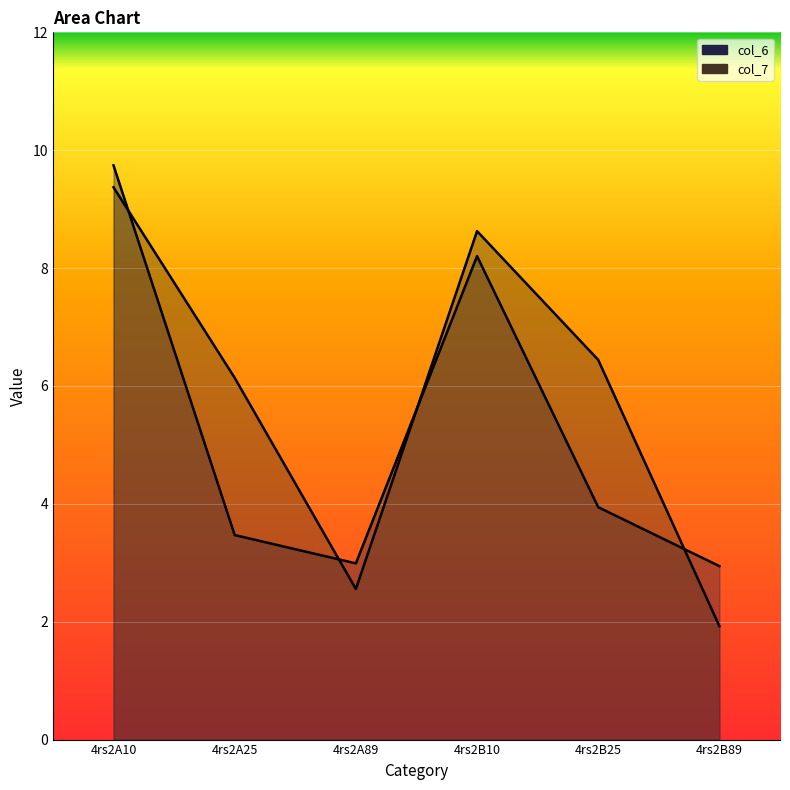

What position from the left is 4rs2A89?

3